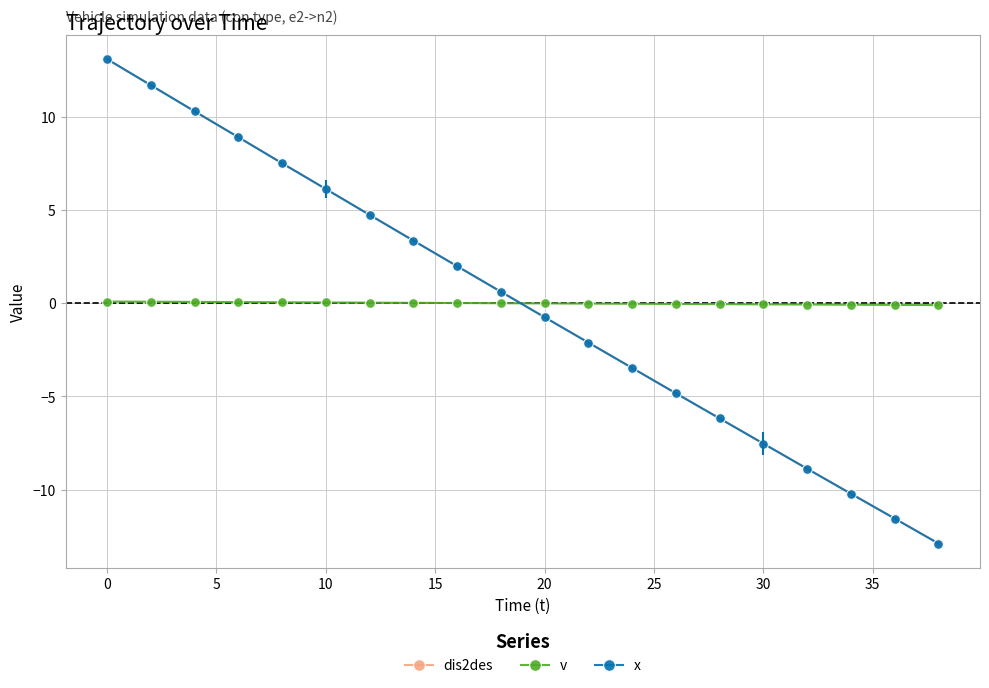

What is the difference between the second highest and second lowest values in the dis2des series?

23.2